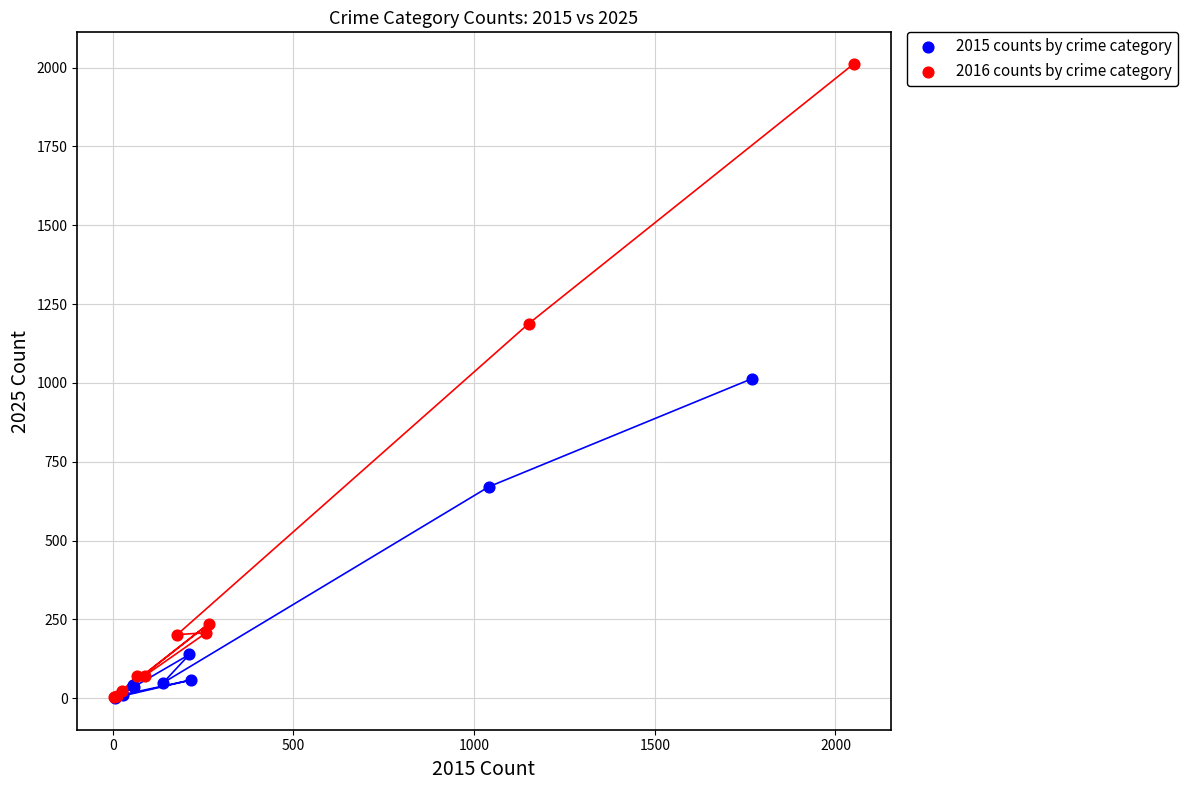

Which series reaches the maximum Y coordinate?

2016 counts by crime category